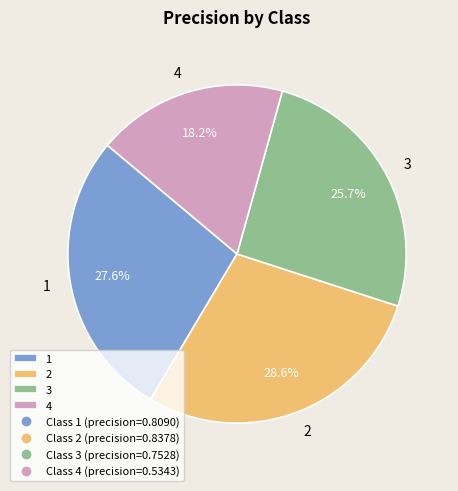

Which category has the biggest portion of the pie?

2